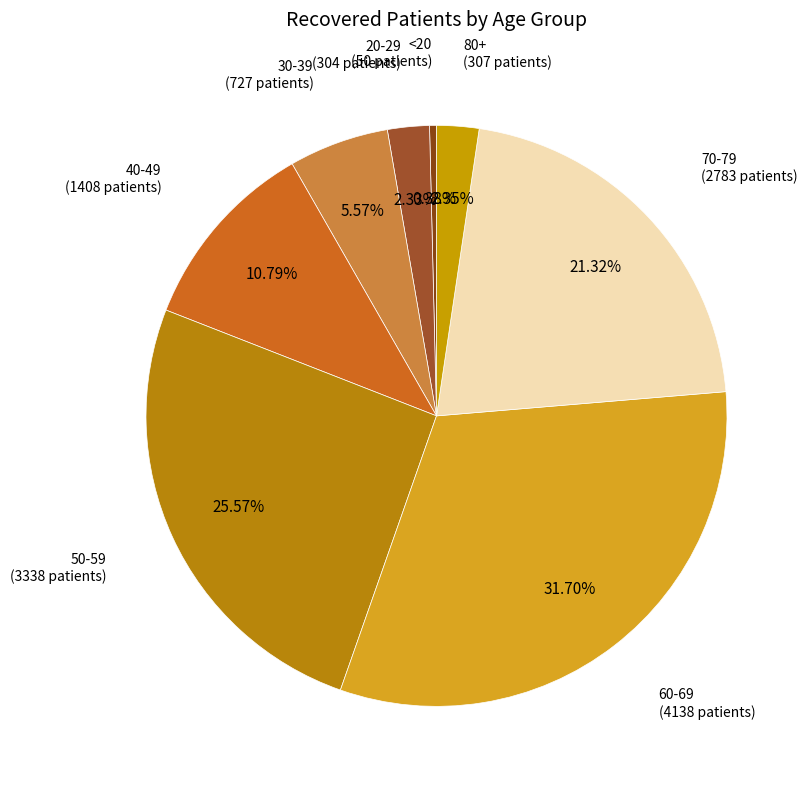

How many slices are in this pie chart?

8